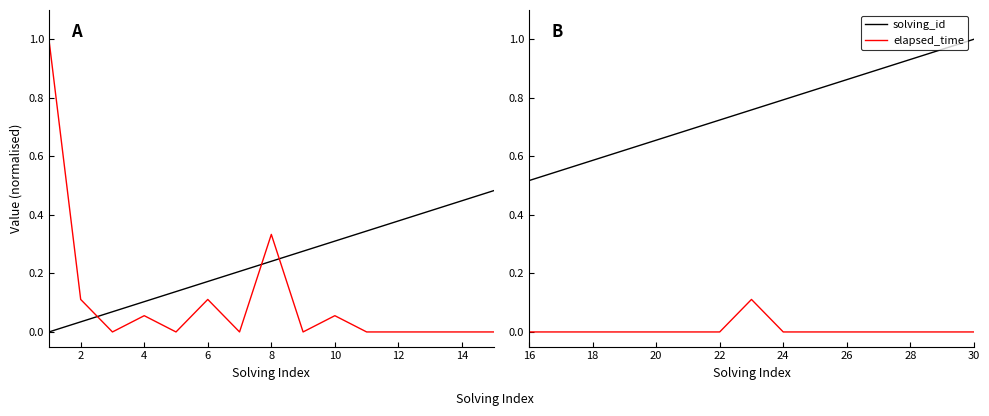

True or false: elapsed_time and solving_id cross at least once.

False